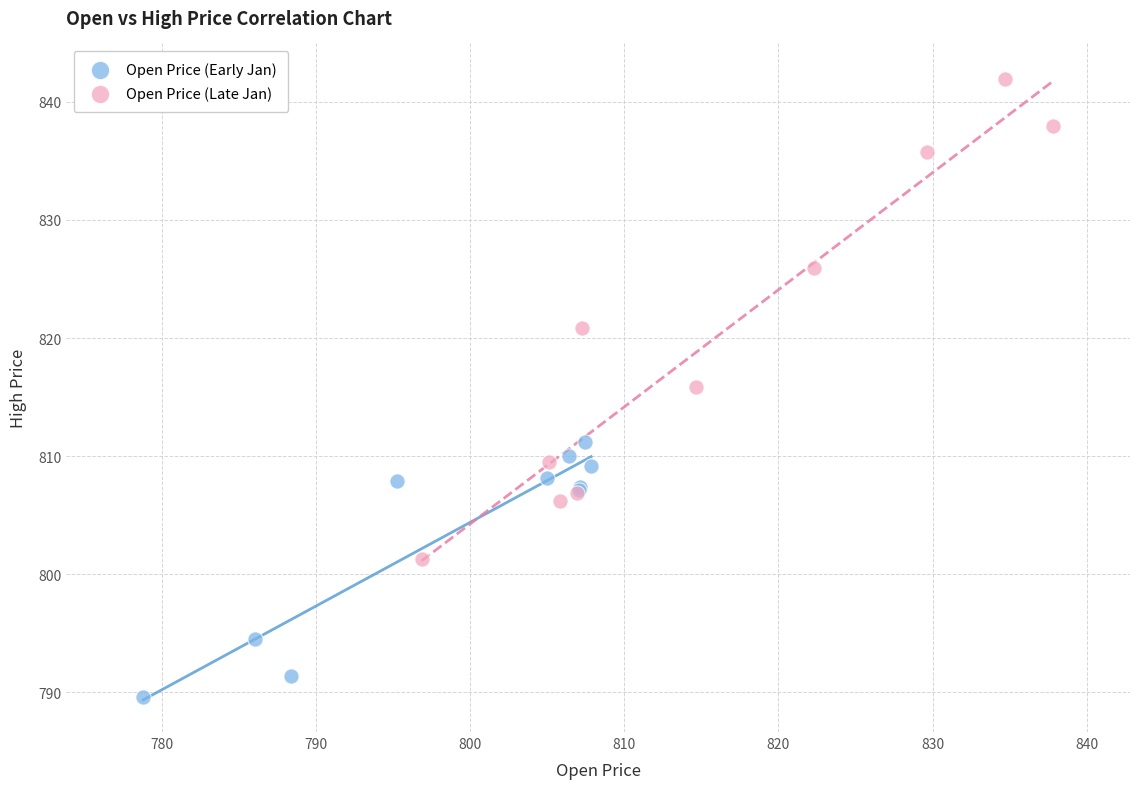

Which series reaches the maximum Y coordinate?

Open Price (Late Jan)